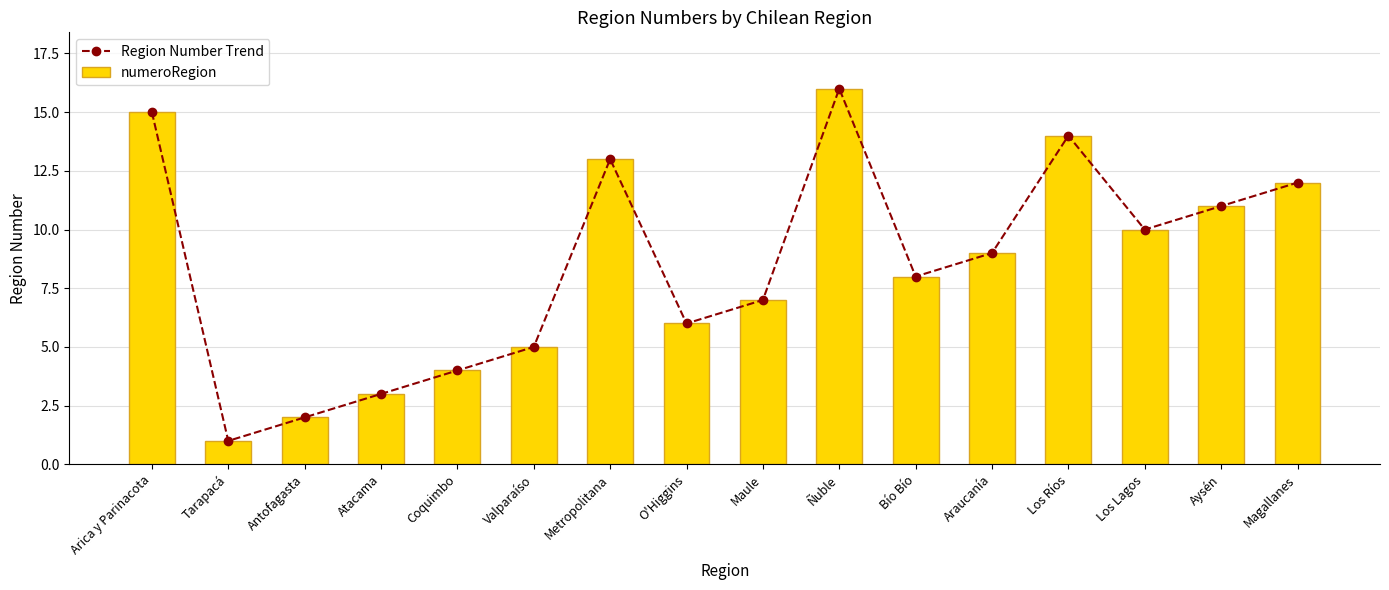

What is the label of the 6th bar from the right?

Bío Bío